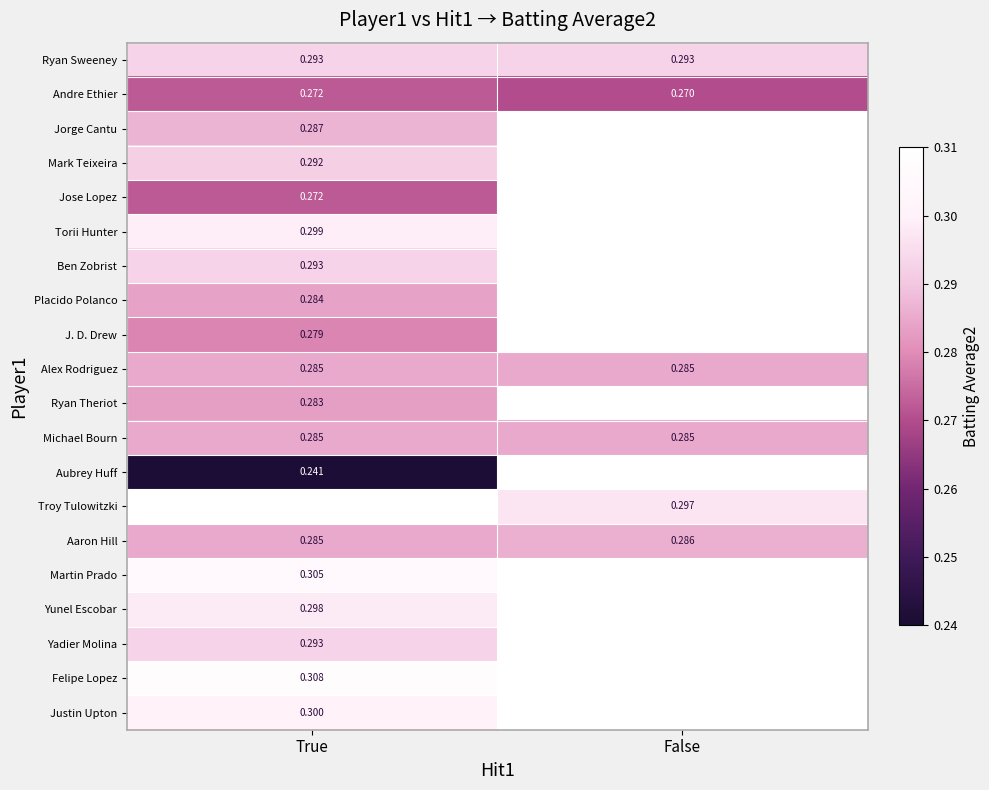

List the labels in order of Justin Upton value, smallest first.

True, False